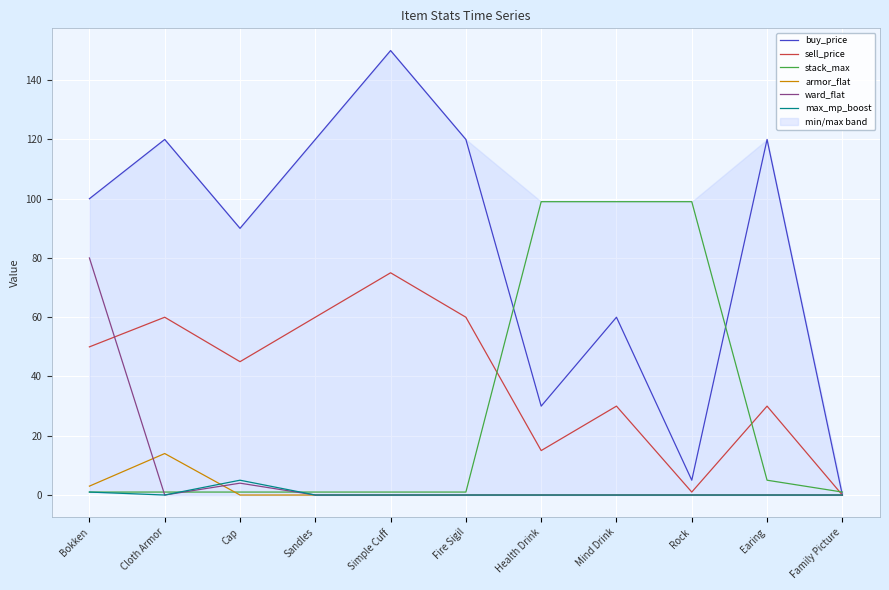

At which label does max_mp_boost reach its peak?

Cap